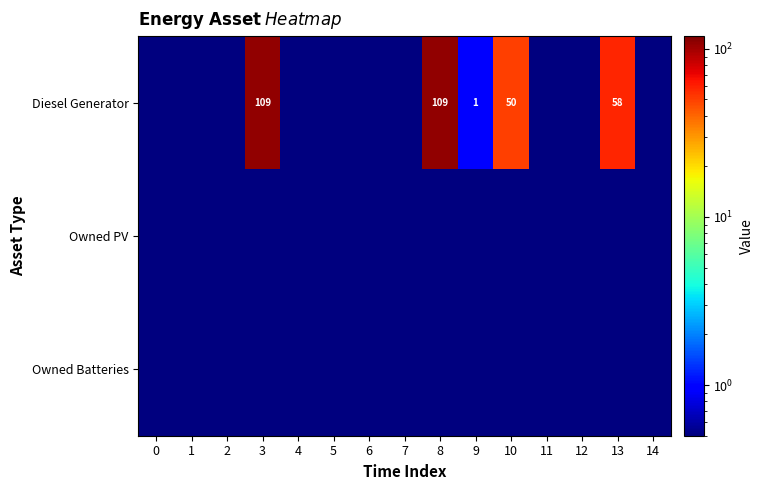

At 8, list the series in order from smallest to largest.

Owned PV, Owned Batteries, Diesel Generator